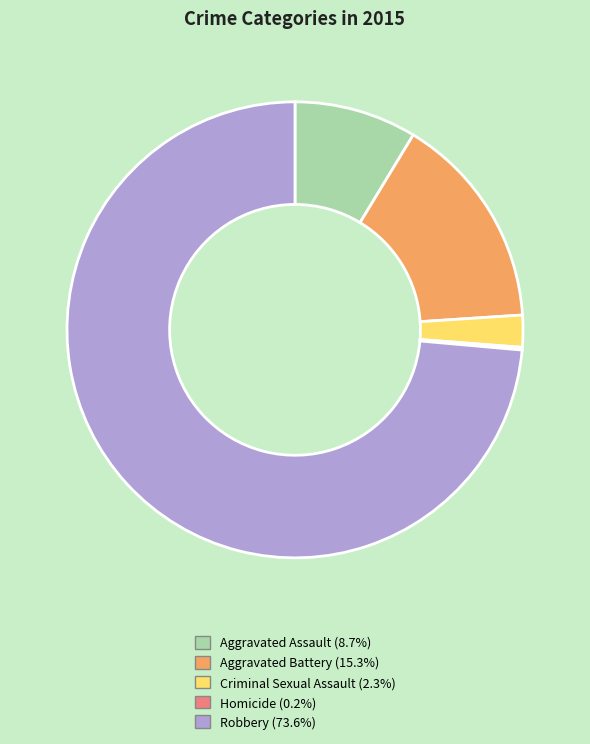

True or false: Robbery accounts for 74% of the total.

True